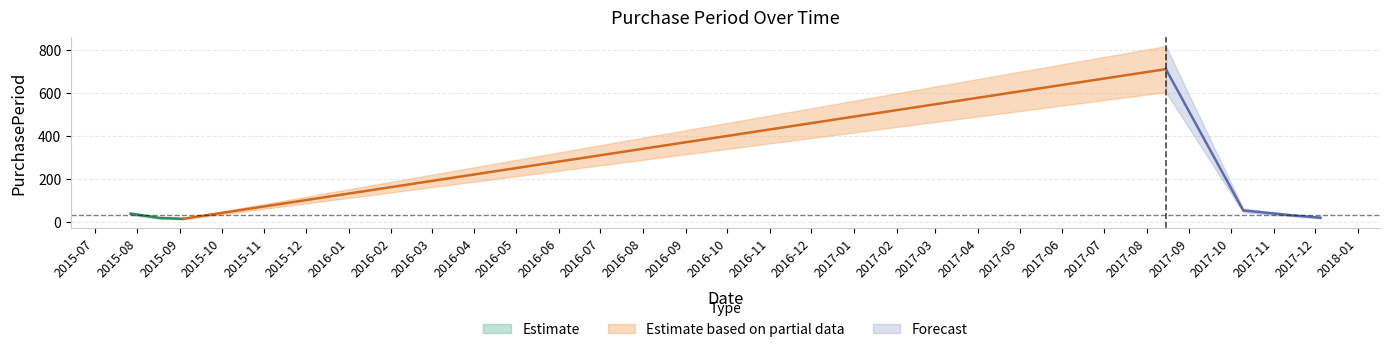

What position from the right is 2017-08-15?

4